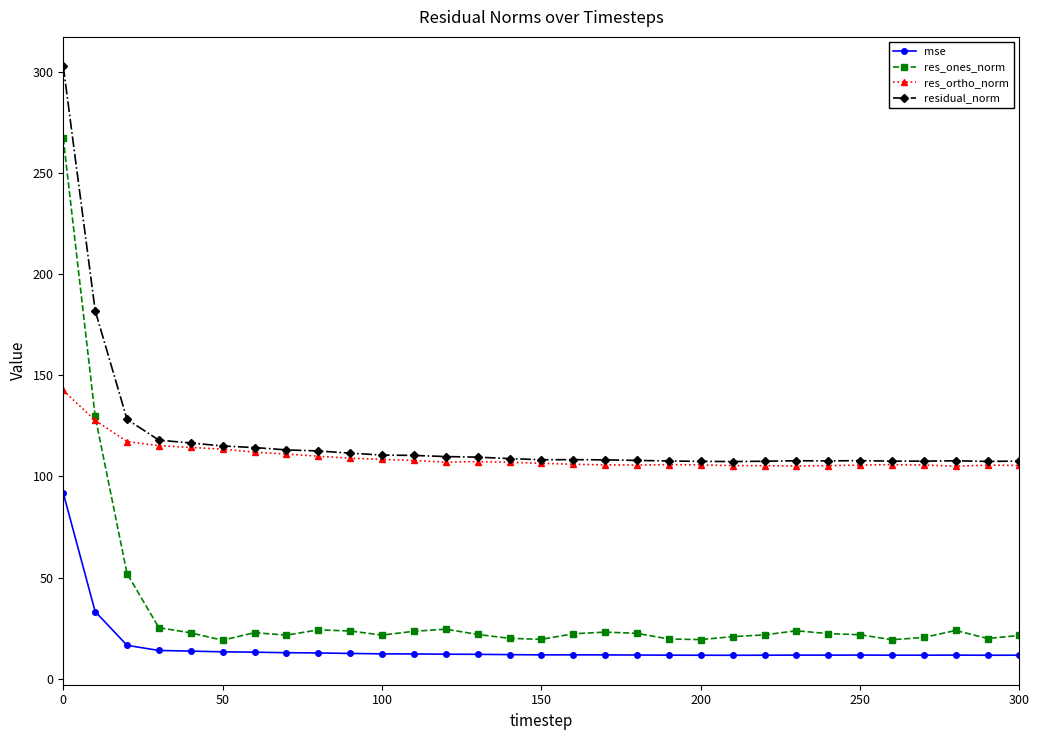

Rank the series by their maximum value, from highest to lowest.

residual_norm, res_ones_norm, res_ortho_norm, mse